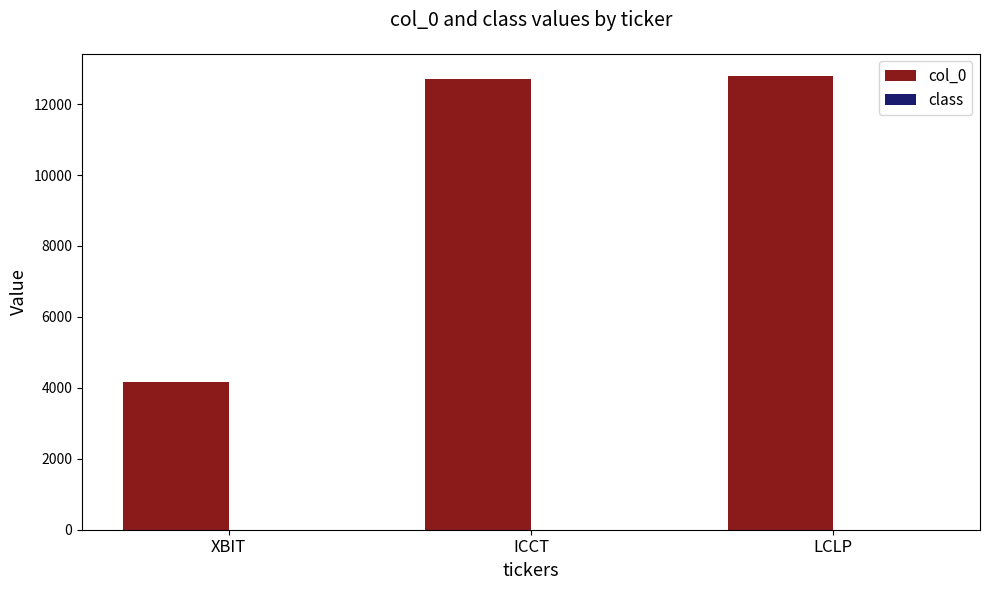

Which series has the largest total across all categories?

col_0